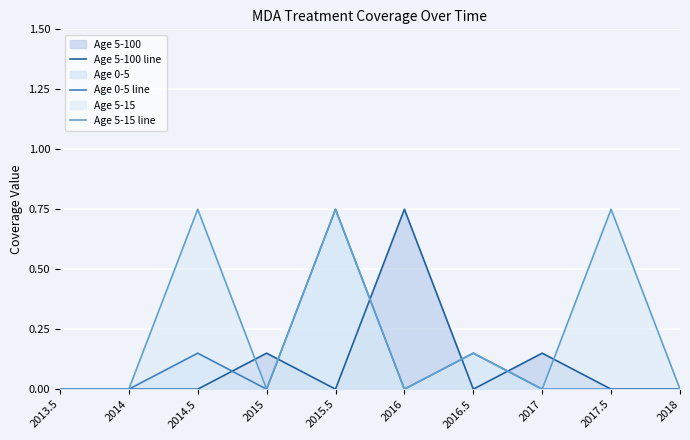

The value of Age 5-15 line at 2018 is 0.0. True or false?

True